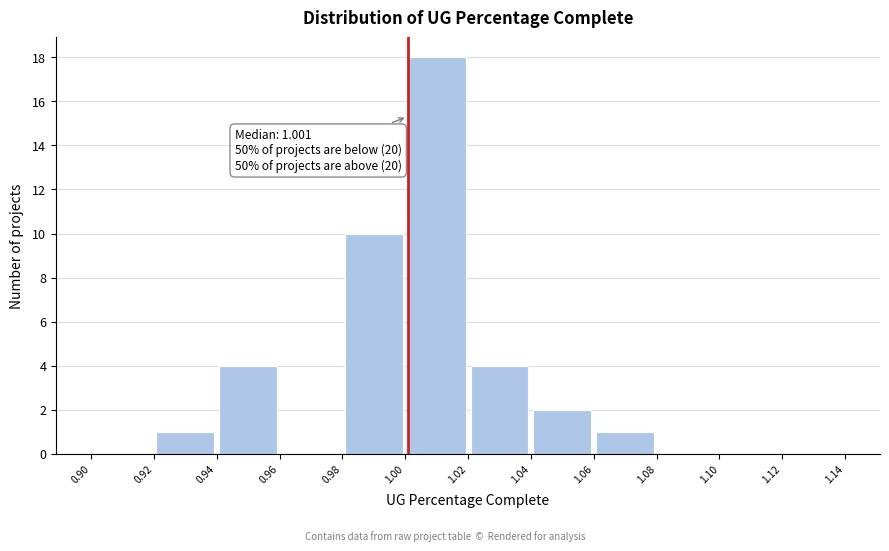

Over which range of the x-axis is the bar tallest?

1.00 to 1.02